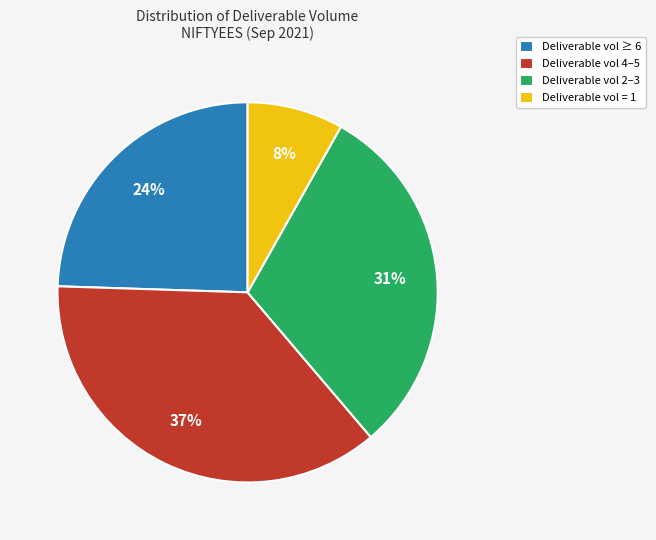

Rank the categories by value from lowest to highest.

Deliverable vol = 1, Deliverable vol ≥ 6, Deliverable vol 2–3, Deliverable vol 4–5